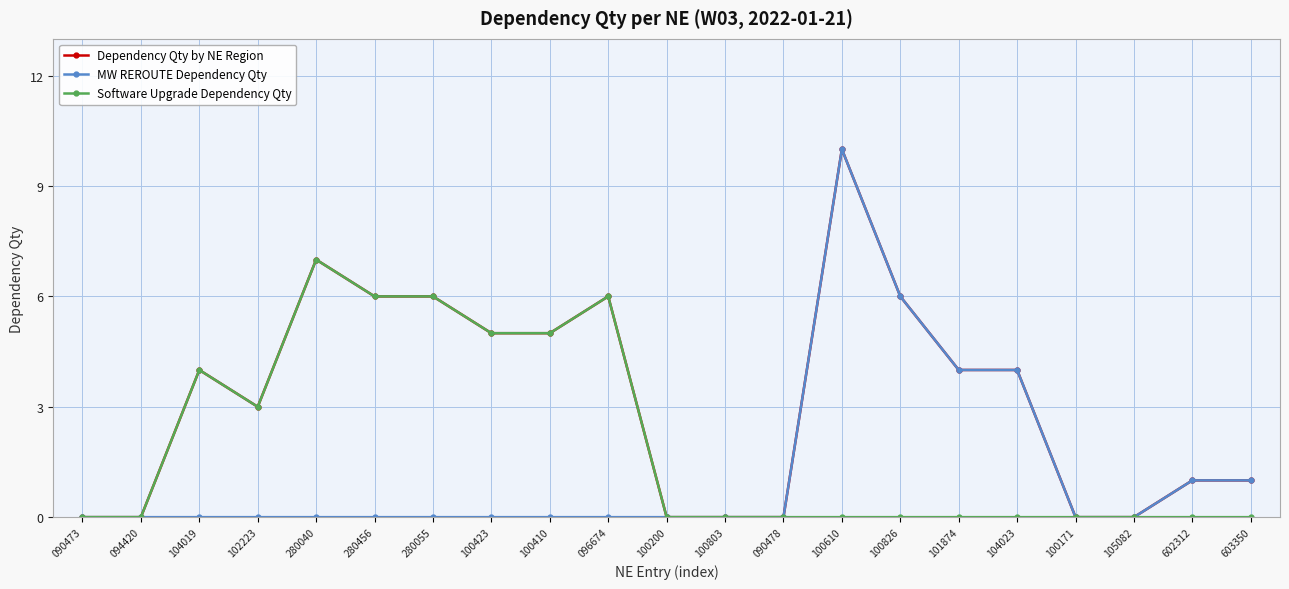

Which label corresponds to the largest value in the chart?

100610